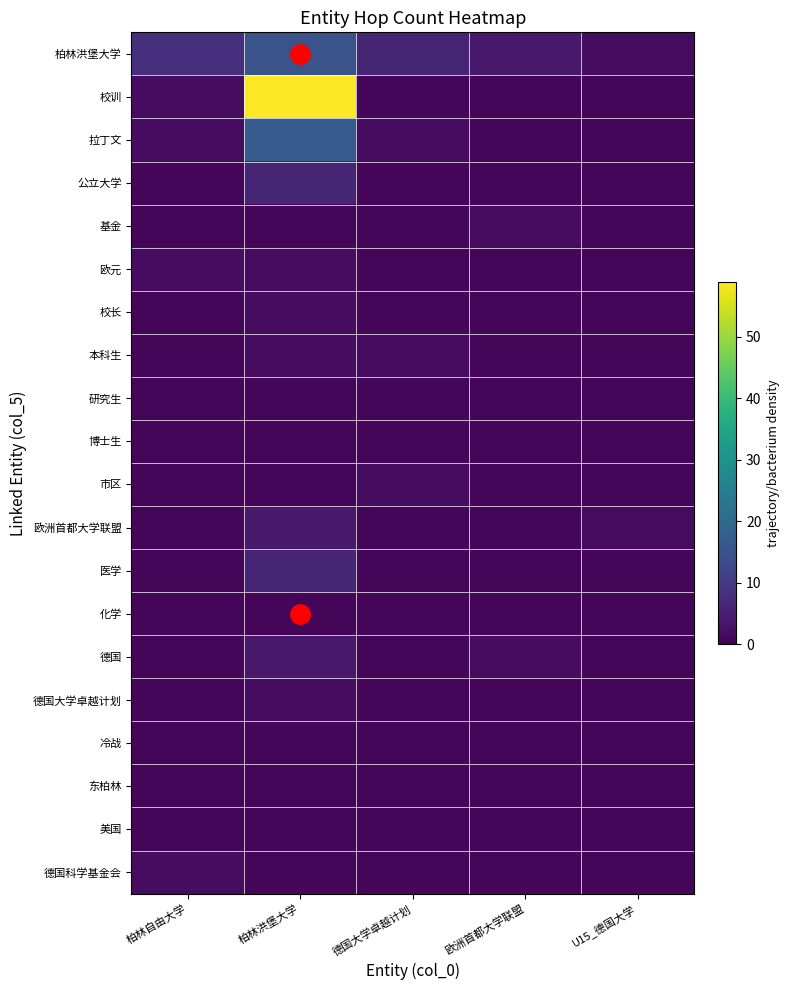

Reading left to right, extract all data points from this chart.

柏林洪堡大学: 柏林自由大学=8	柏林洪堡大学=15	德国大学卓越计划=6	欧洲首都大学联盟=4	U15_德国大学=2
校训: 柏林自由大学=2	柏林洪堡大学=59	德国大学卓越计划=1	欧洲首都大学联盟=1	U15_德国大学=1
拉丁文: 柏林自由大学=2	柏林洪堡大学=17	德国大学卓越计划=2	欧洲首都大学联盟=1	U15_德国大学=1
公立大学: 柏林自由大学=1	柏林洪堡大学=6	德国大学卓越计划=1	欧洲首都大学联盟=1	U15_德国大学=1
基金: 柏林自由大学=1	柏林洪堡大学=1	德国大学卓越计划=1	欧洲首都大学联盟=2	U15_德国大学=1
欧元: 柏林自由大学=2	柏林洪堡大学=2	德国大学卓越计划=1	欧洲首都大学联盟=1	U15_德国大学=1
校长: 柏林自由大学=1	柏林洪堡大学=2	德国大学卓越计划=1	欧洲首都大学联盟=1	U15_德国大学=1
本科生: 柏林自由大学=1	柏林洪堡大学=2	德国大学卓越计划=2	欧洲首都大学联盟=1	U15_德国大学=1
研究生: 柏林自由大学=1	柏林洪堡大学=1	德国大学卓越计划=1	欧洲首都大学联盟=1	U15_德国大学=1
博士生: 柏林自由大学=1	柏林洪堡大学=1	德国大学卓越计划=1	欧洲首都大学联盟=1	U15_德国大学=1
市区: 柏林自由大学=1	柏林洪堡大学=1	德国大学卓越计划=2	欧洲首都大学联盟=1	U15_德国大学=1
欧洲首都大学联盟: 柏林自由大学=1	柏林洪堡大学=4	德国大学卓越计划=1	欧洲首都大学联盟=1	U15_德国大学=2
医学: 柏林自由大学=1	柏林洪堡大学=6	德国大学卓越计划=1	欧洲首都大学联盟=1	U15_德国大学=1
化学: 柏林自由大学=1	柏林洪堡大学=1	德国大学卓越计划=1	欧洲首都大学联盟=1	U15_德国大学=1
德国: 柏林自由大学=1	柏林洪堡大学=4	德国大学卓越计划=1	欧洲首都大学联盟=2	U15_德国大学=1
德国大学卓越计划: 柏林自由大学=1	柏林洪堡大学=2	德国大学卓越计划=1	欧洲首都大学联盟=1	U15_德国大学=1
冷战: 柏林自由大学=1	柏林洪堡大学=1	德国大学卓越计划=1	欧洲首都大学联盟=1	U15_德国大学=1
东柏林: 柏林自由大学=1	柏林洪堡大学=1	德国大学卓越计划=1	欧洲首都大学联盟=1	U15_德国大学=1
美国: 柏林自由大学=1	柏林洪堡大学=1	德国大学卓越计划=1	欧洲首都大学联盟=1	U15_德国大学=1
德国科学基金会: 柏林自由大学=2	柏林洪堡大学=1	德国大学卓越计划=1	欧洲首都大学联盟=1	U15_德国大学=1